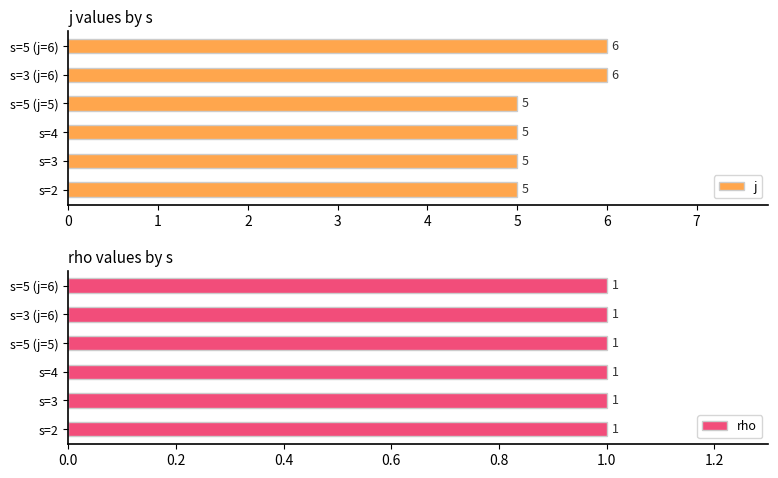

What is the minimum value for j?

5